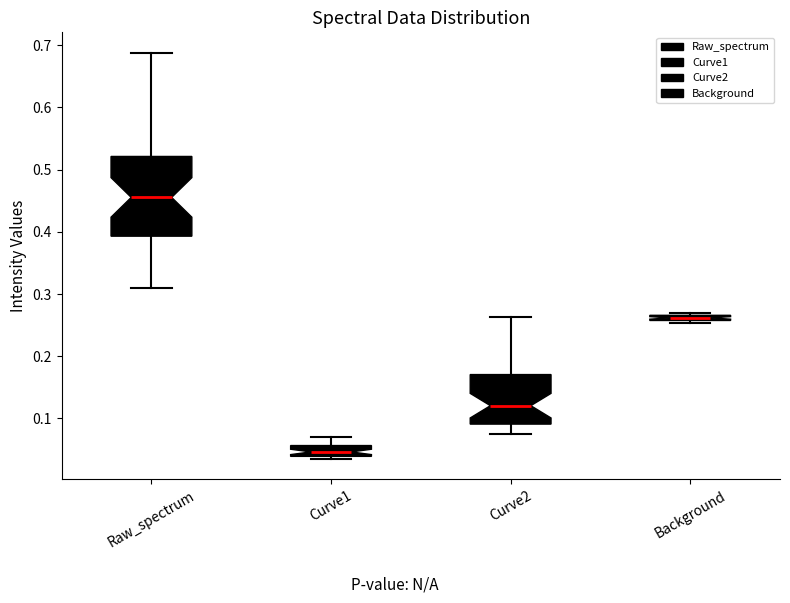

Where is the upper edge of the box for Curve2 on the y-axis? The values are not printed on the chart, so give them approximately, as read against the axis.

0.17